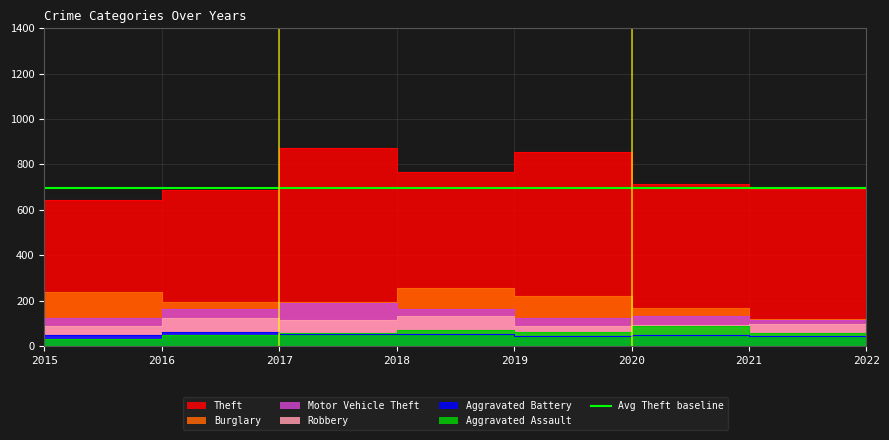

What is the value of the Aggravated Battery point at the 6th from the left?

48